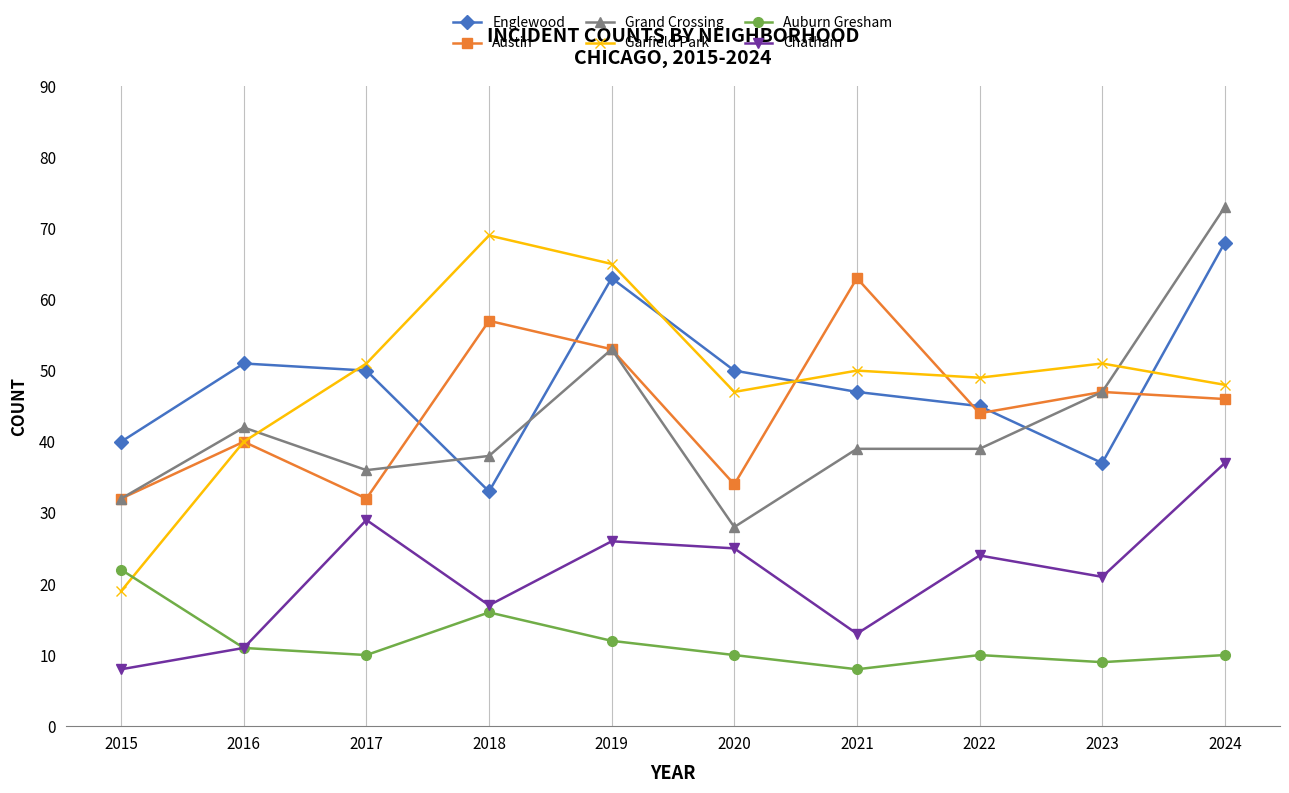

Does the chart display data point markers on the line(s)?

Yes